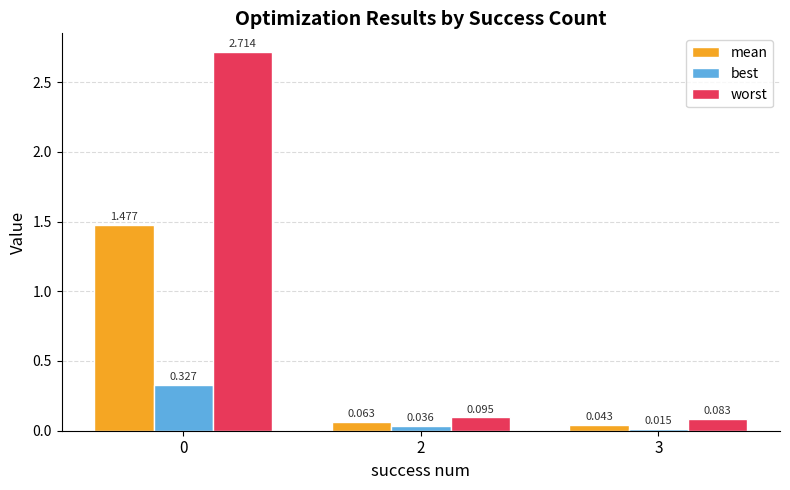

Which series changed the most between 0 and 3?

worst